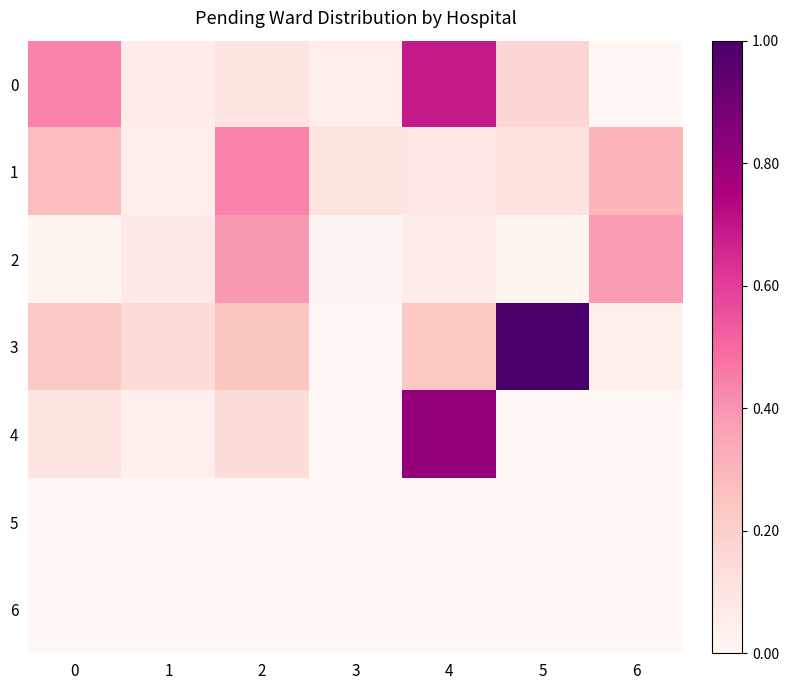

At which category does the chart reach its minimum across all series?

6